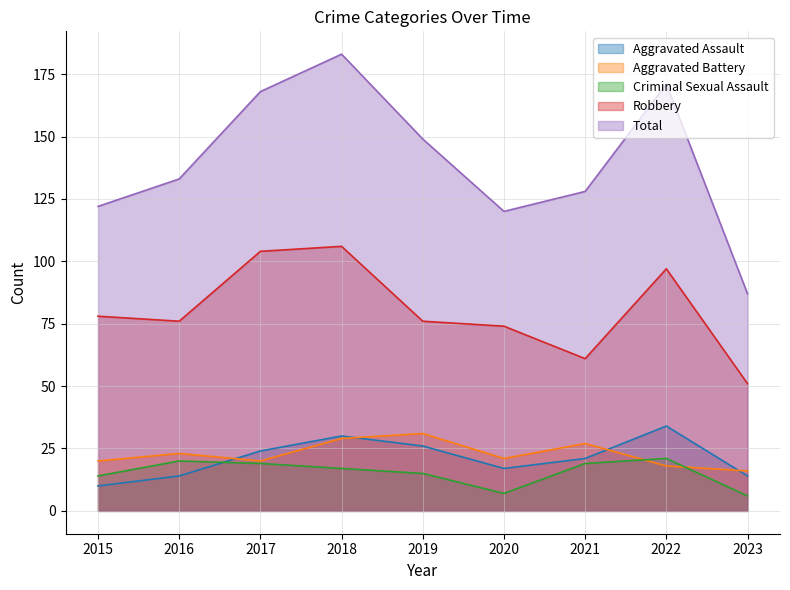

True or false: Criminal Sexual Assault has a value of 14 at 2015.

True